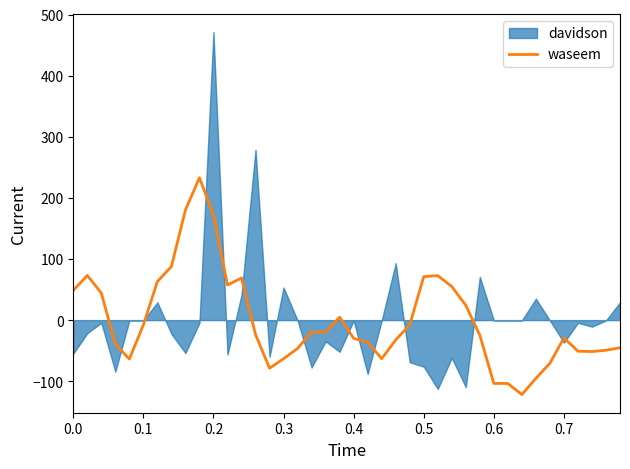

What is the highest value of the waseem series?

233.0